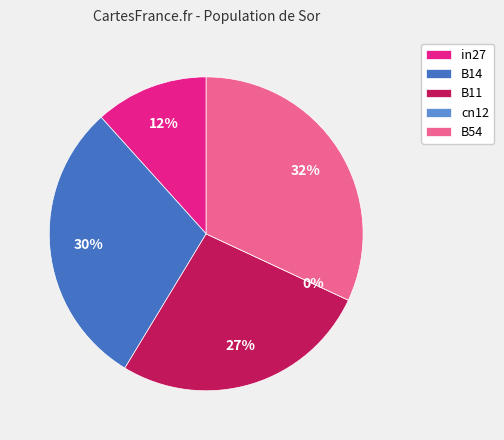

Do B14 and cn12 together represent more than half of the pie?

No